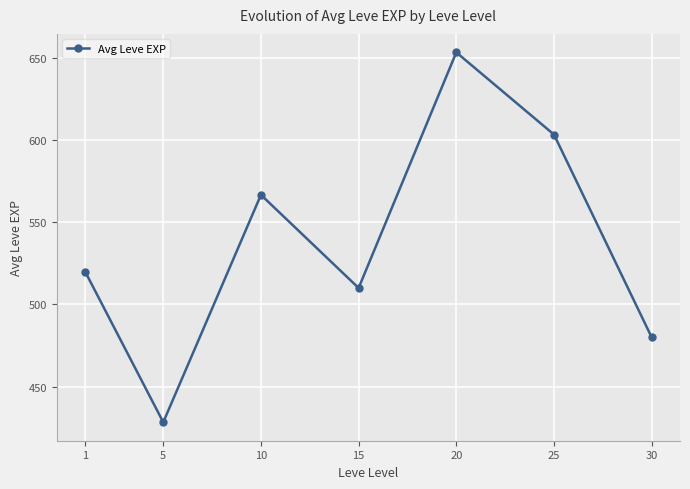

True or false: the data shows 428.3 at 5.

True